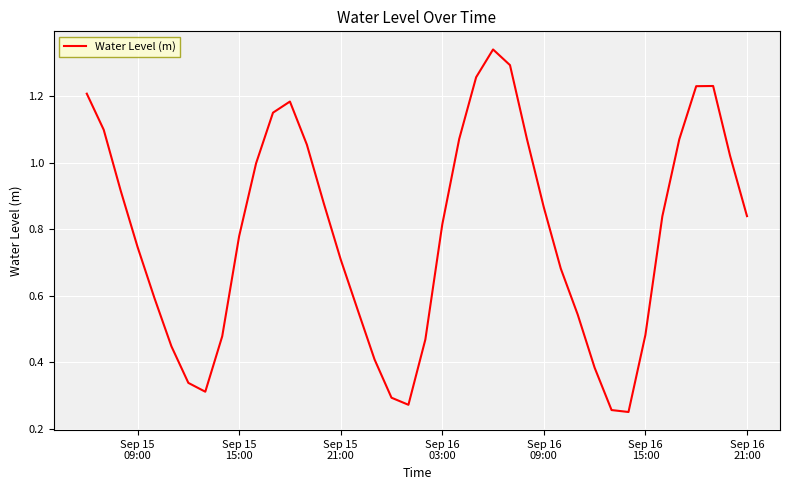

Reading left to right, list all the values displayed in this chart.

1.2	1.1	0.9	0.7	0.6	0.4	0.3	0.3	0.5	0.8	1.0	1.2	1.2	1.1	0.9	0.7	0.6	0.4	0.3	0.3	0.5	0.8	1.1	1.3	1.3	1.3	1.1	0.9	0.7	0.5	0.4	0.3	0.3	0.5	0.8	1.1	1.2	1.2	1.0	0.8